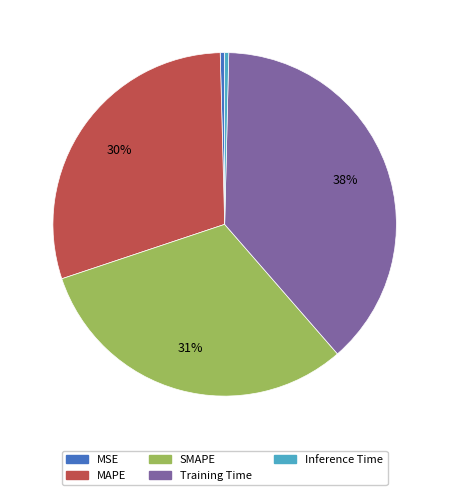

Does MAPE account for over 50% of the chart?

No